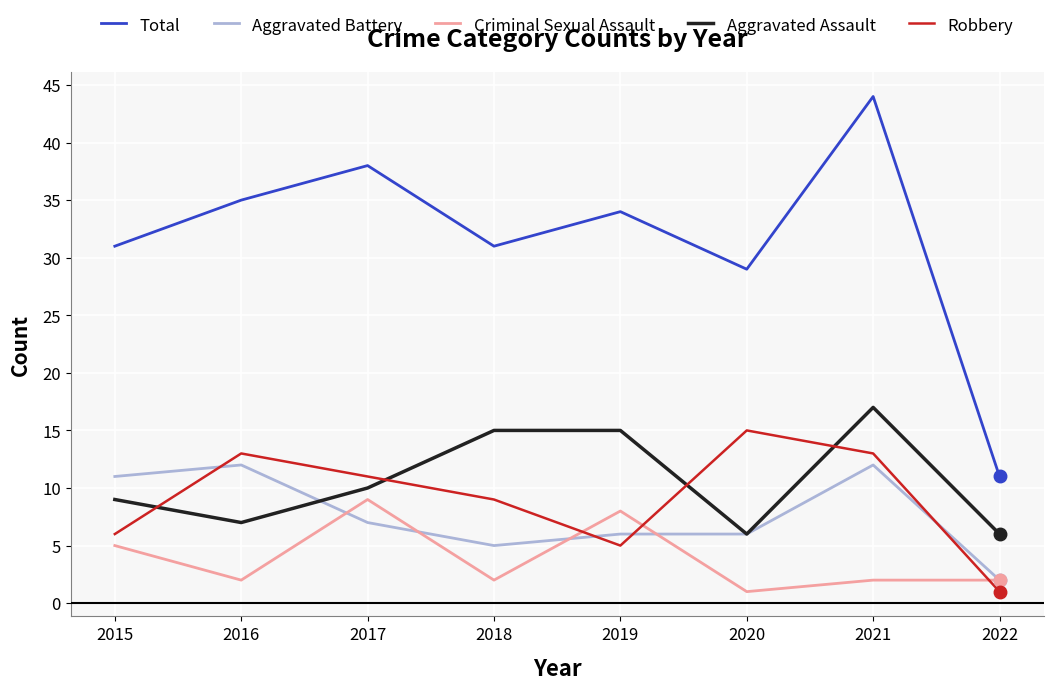

What is the difference between the Aggravated Battery values at 2021 and 2020?

6